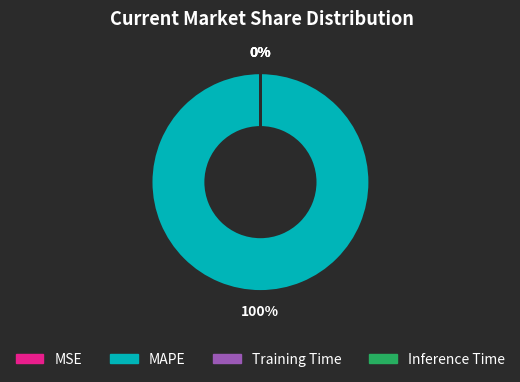

Which slice is the largest?

MAPE